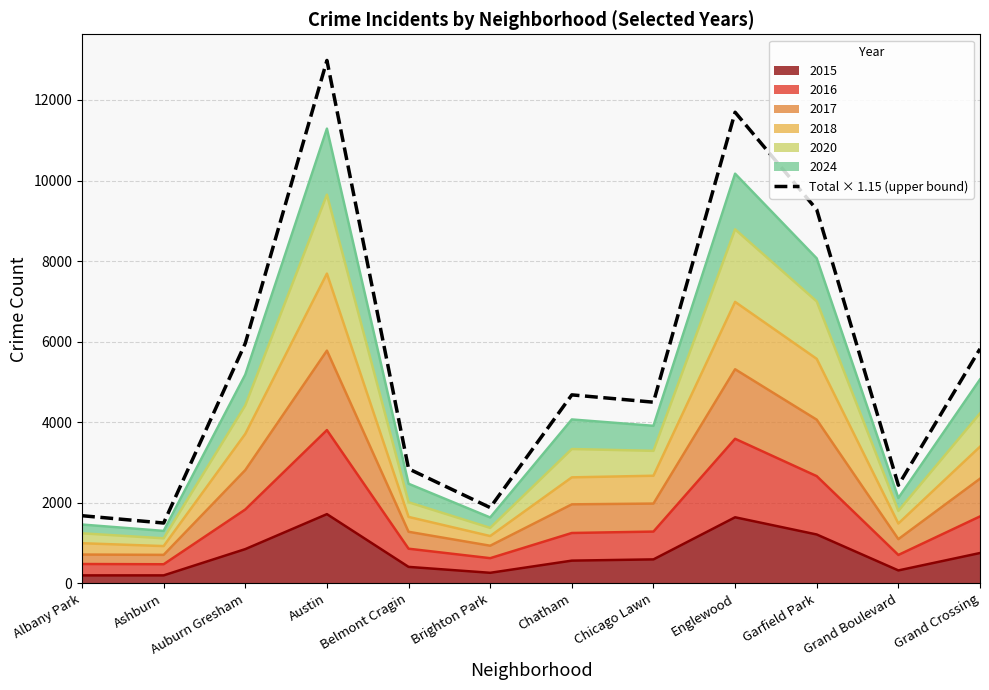

How many interior local valleys (lower than both neighbors) does the data have?

4